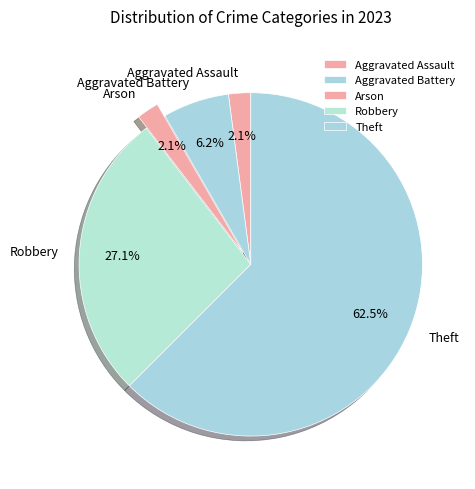

Which category accounts for the majority?

Theft